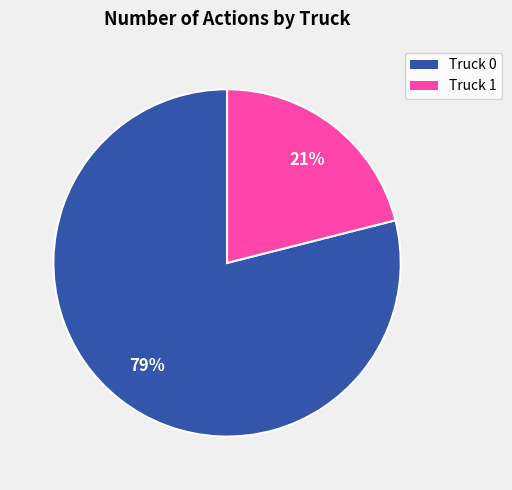

To the nearest percent, what portion does Truck 0 represent?

79%